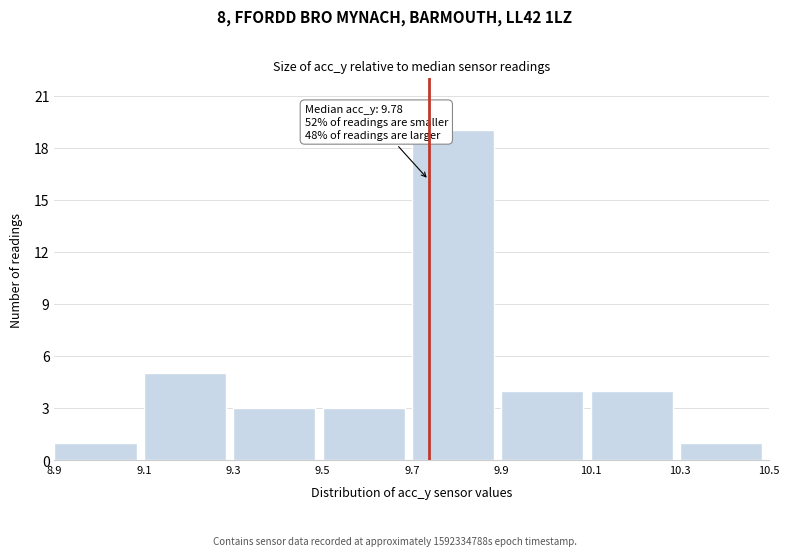

Over which range of the x-axis is the bar tallest?

9.7 to 9.9